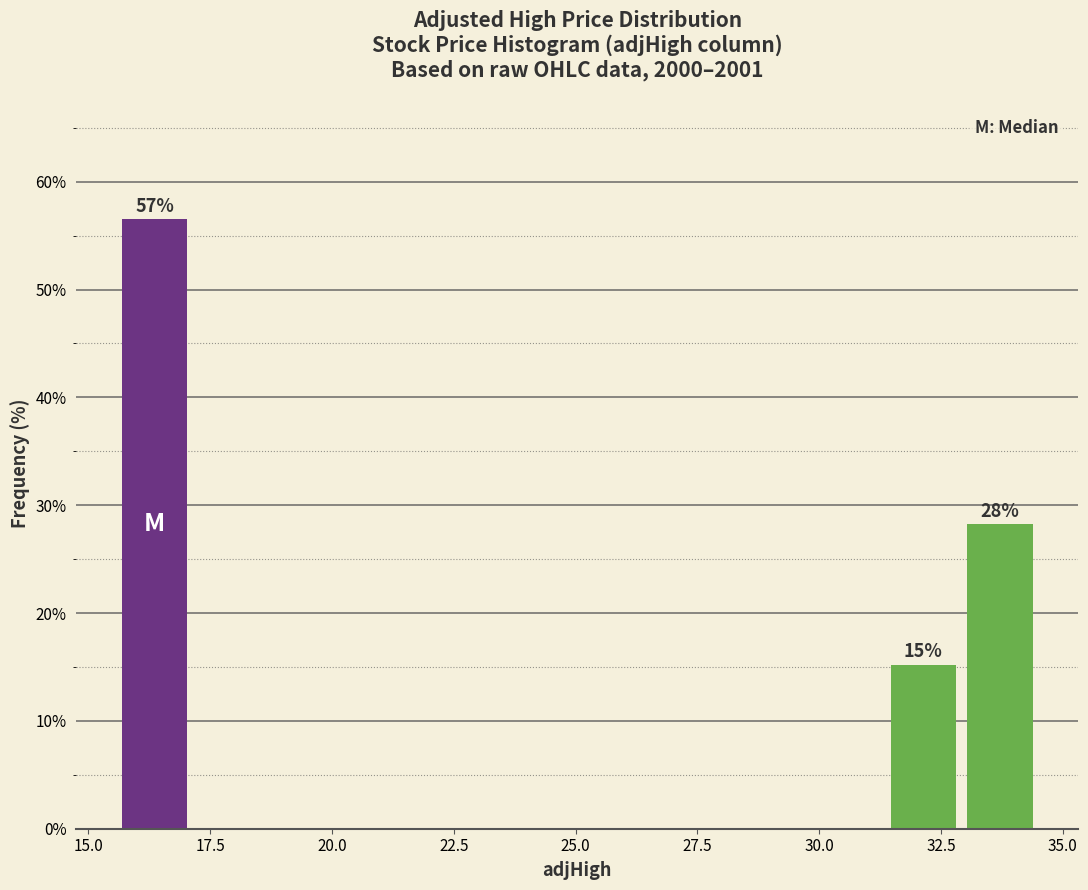

Around what value on the x-axis is the tallest bar? Give the approximate position of its centre, as read against the axis.

16.5